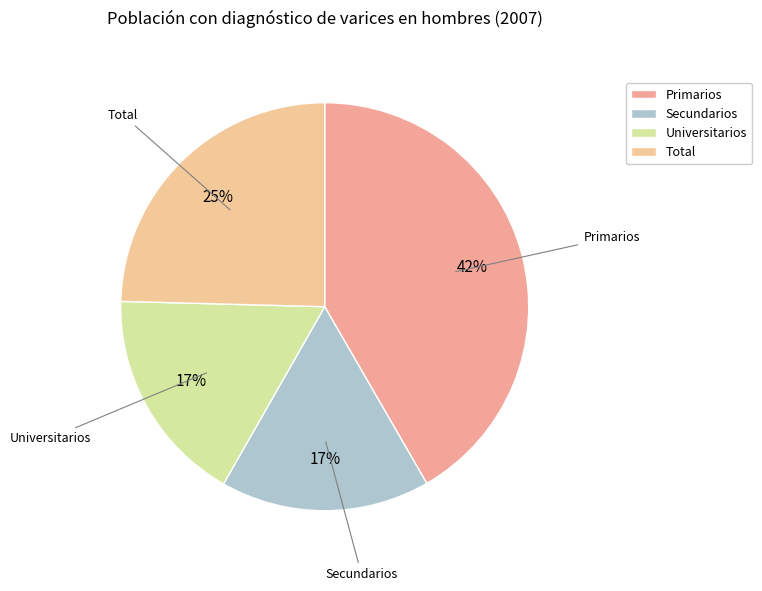

Count the number of slices in the pie.

4